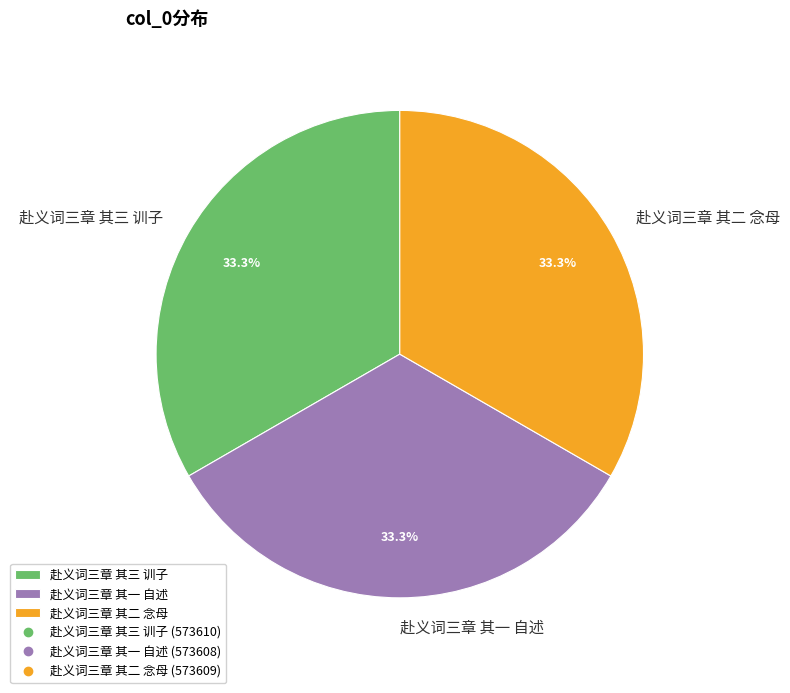

How much of the chart is everything except 赴义词三章 其一 自述?

66.7%